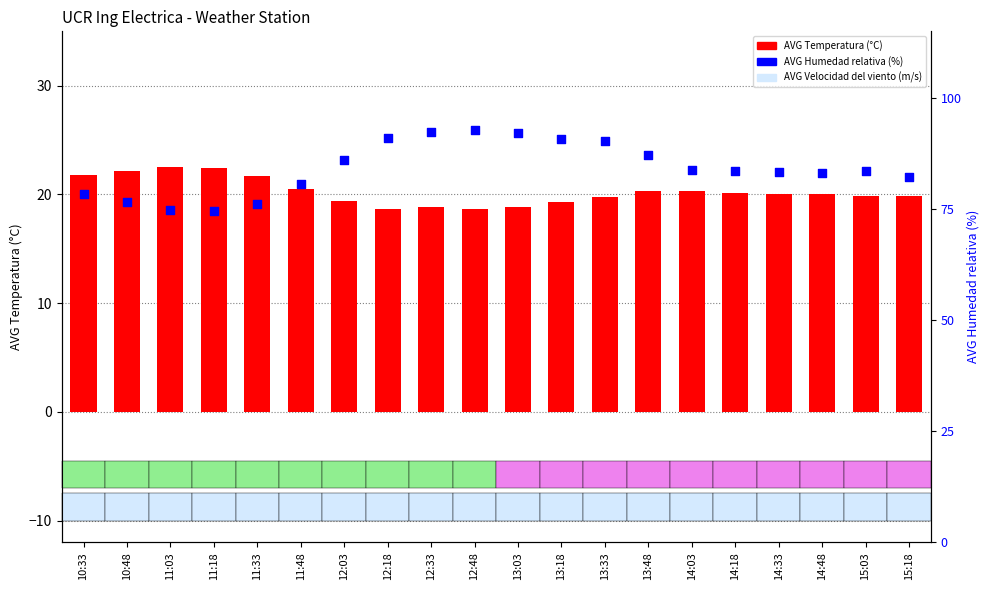

Is the value of AVG Temperatura (°C) at 15:18 greater than the value of AVG Humedad relativa (%) at 13:48?

No